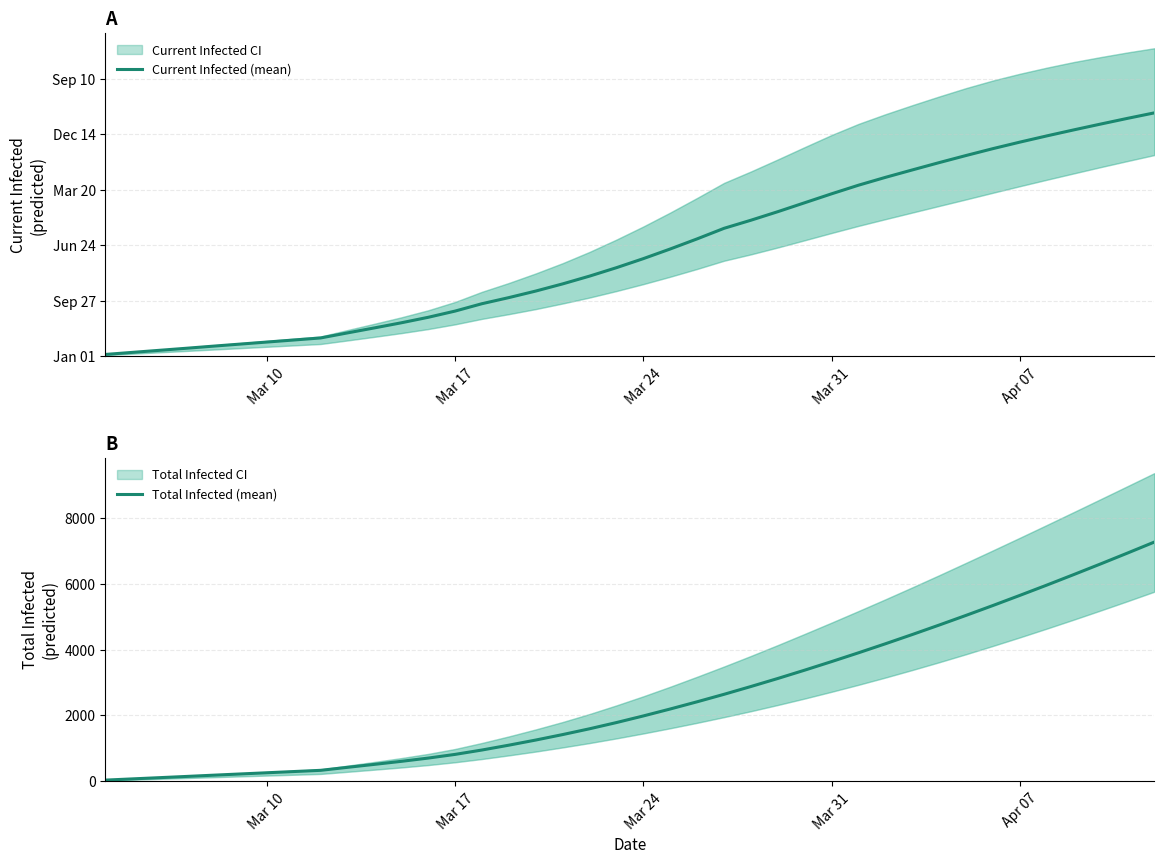

What is the maximum value for Total Infected (mean)?

7268